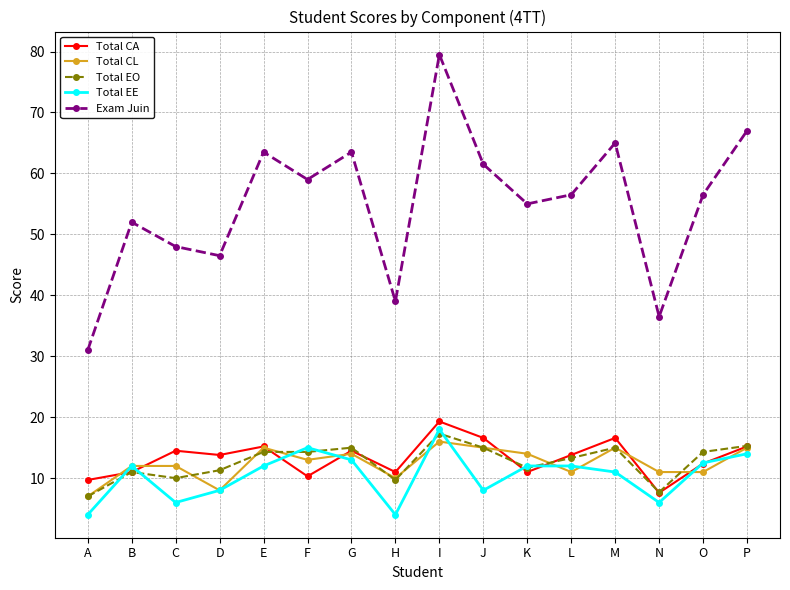

What is the smallest value displayed?

4.0